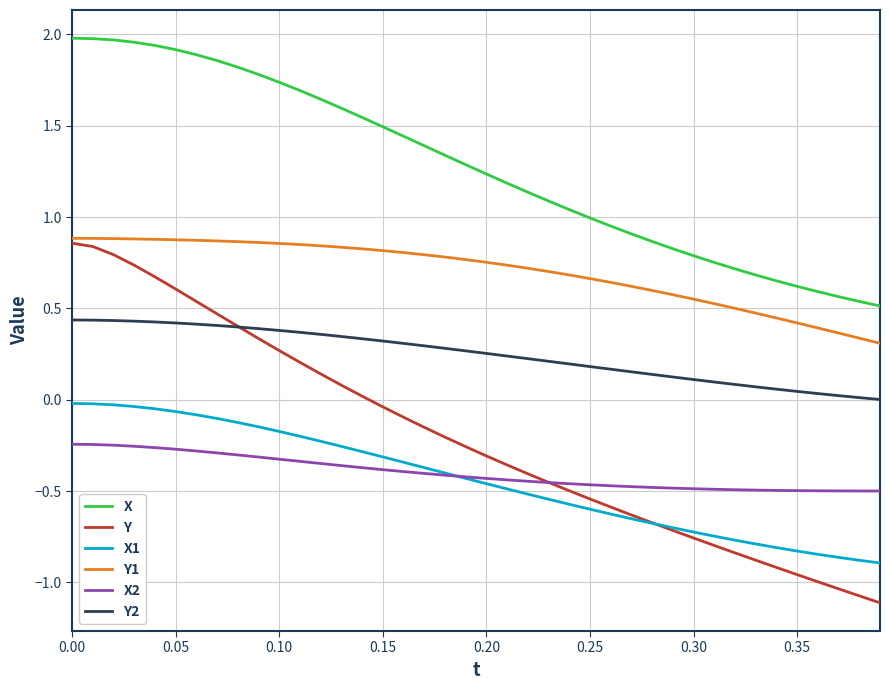

Which series has the largest total across all categories?

X